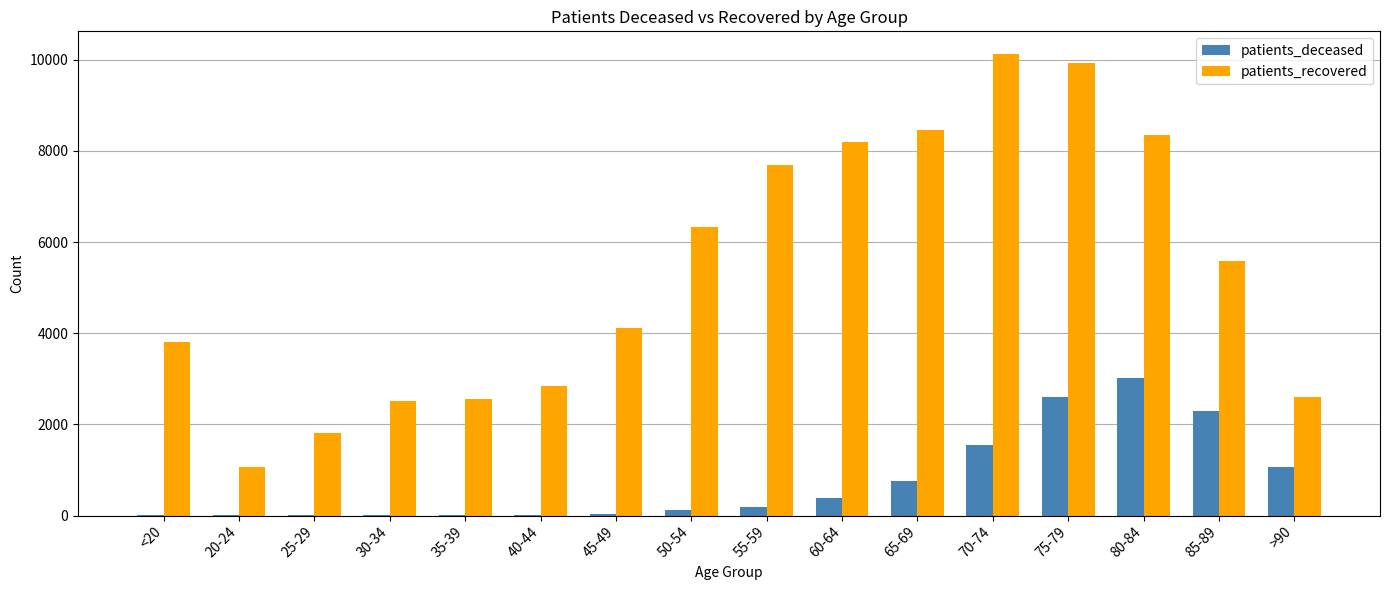

How many series are shown in this chart?

2